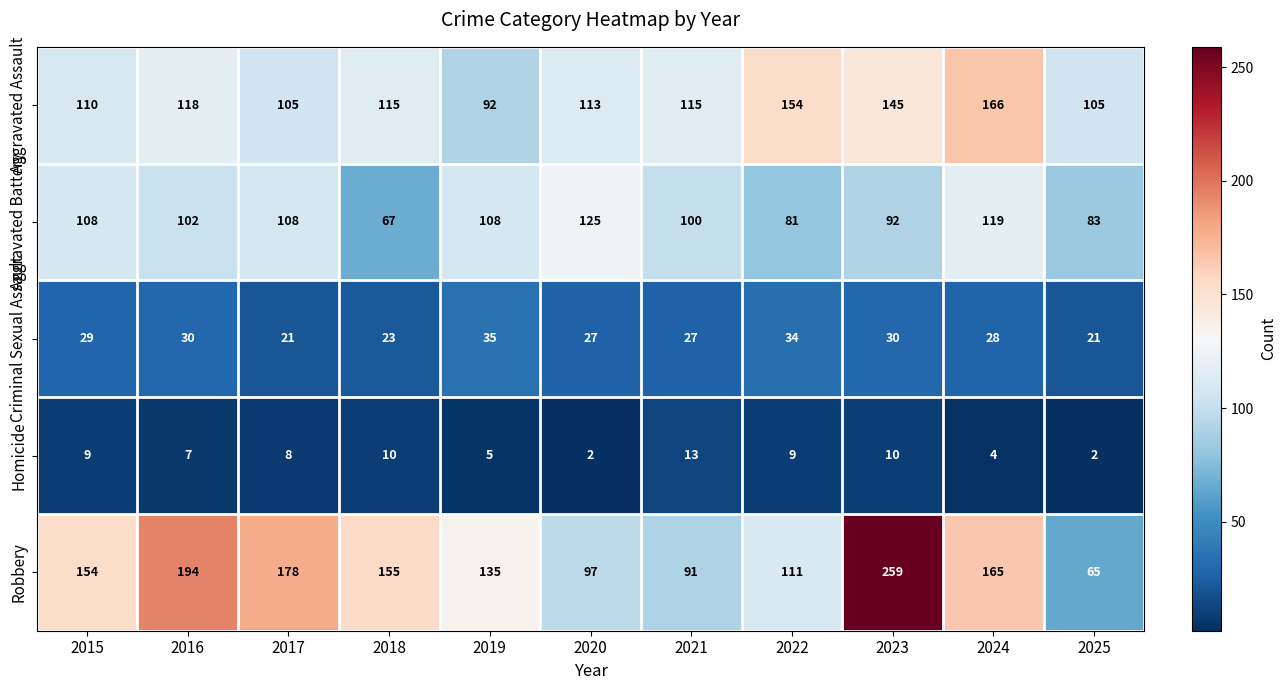

What is the difference between the maximum and second lowest values in the Robbery series?

168